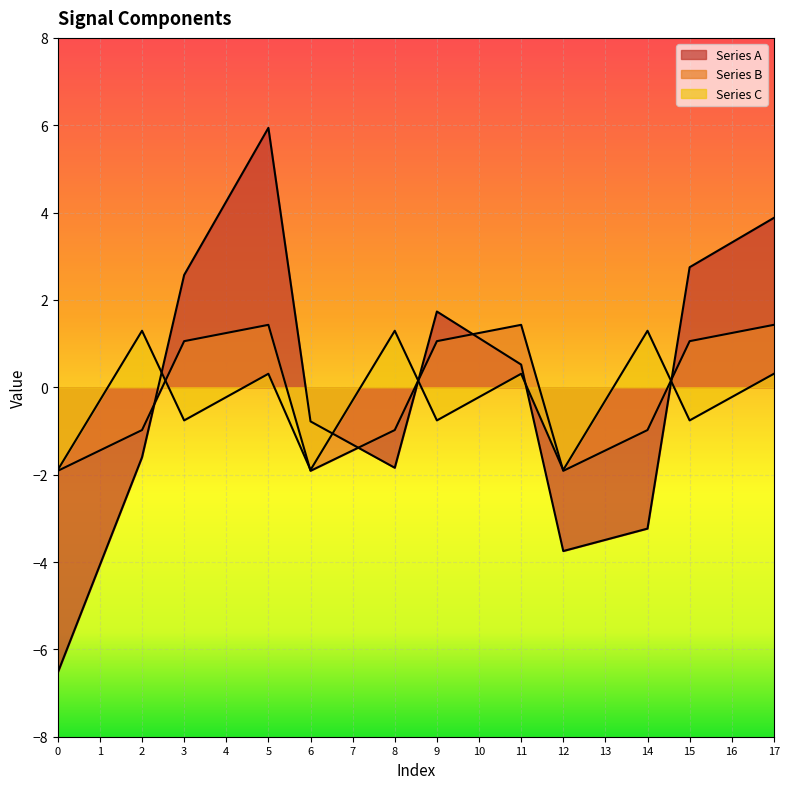

Reading left to right, what are all the values shown in this chart?

Series A: 0=-6.5	1=-4.1	2=-1.6	3=2.6	4=4.3	5=5.9	6=-0.8	7=-1.3	8=-1.8	9=1.7	10=1.1	11=0.5	12=-3.7	13=-3.5	14=-3.2	15=2.7	16=3.3	17=3.9
Series B: 0=-1.9	1=-1.4	2=-1.0	3=1.1	4=1.2	5=1.4	6=-1.9	7=-1.4	8=-1.0	9=1.1	10=1.2	11=1.4	12=-1.9	13=-1.4	14=-1.0	15=1.1	16=1.2	17=1.4
Series C: 0=-1.9	1=-0.3	2=1.3	3=-0.8	4=-0.2	5=0.3	6=-1.9	7=-0.3	8=1.3	9=-0.8	10=-0.2	11=0.3	12=-1.9	13=-0.3	14=1.3	15=-0.8	16=-0.2	17=0.3